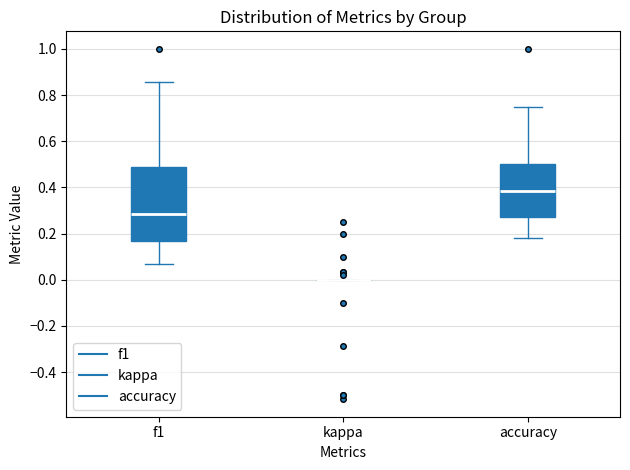

Where does the median line of the box for accuracy sit on the y-axis? The values are not printed on the chart, so give them approximately, as read against the axis.

0.38